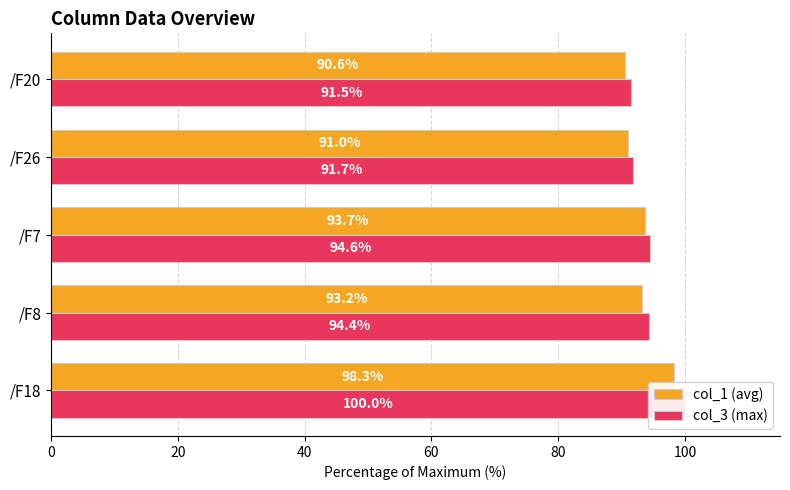

List the series in order of their overall mean, lowest first.

col_1 (avg), col_3 (max)